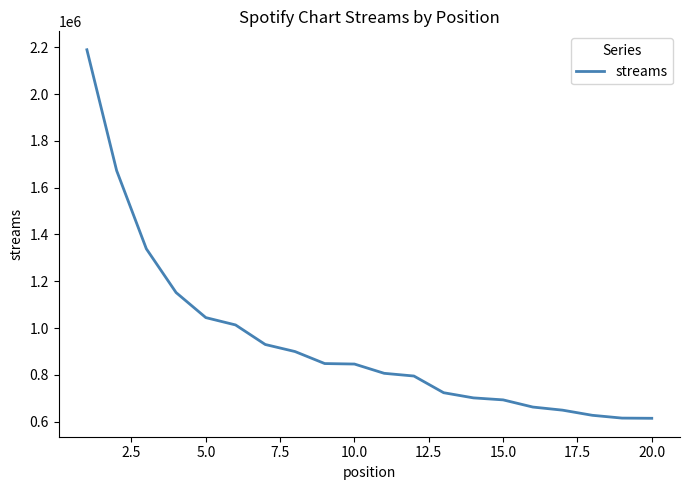

What is the minimum value shown in the chart?

613991